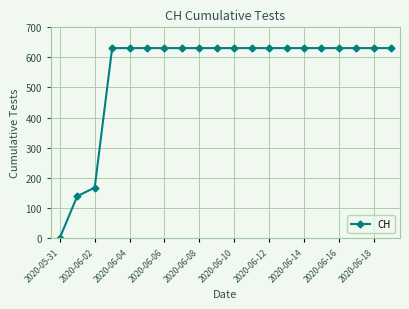

What is the greatest value displayed?

631